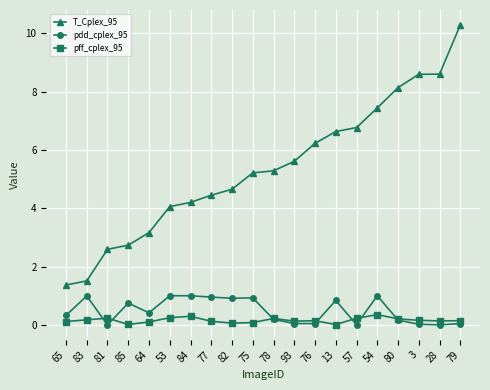

True or false: pdd_cplex_95 and T_Cplex_95 cross at least once.

False